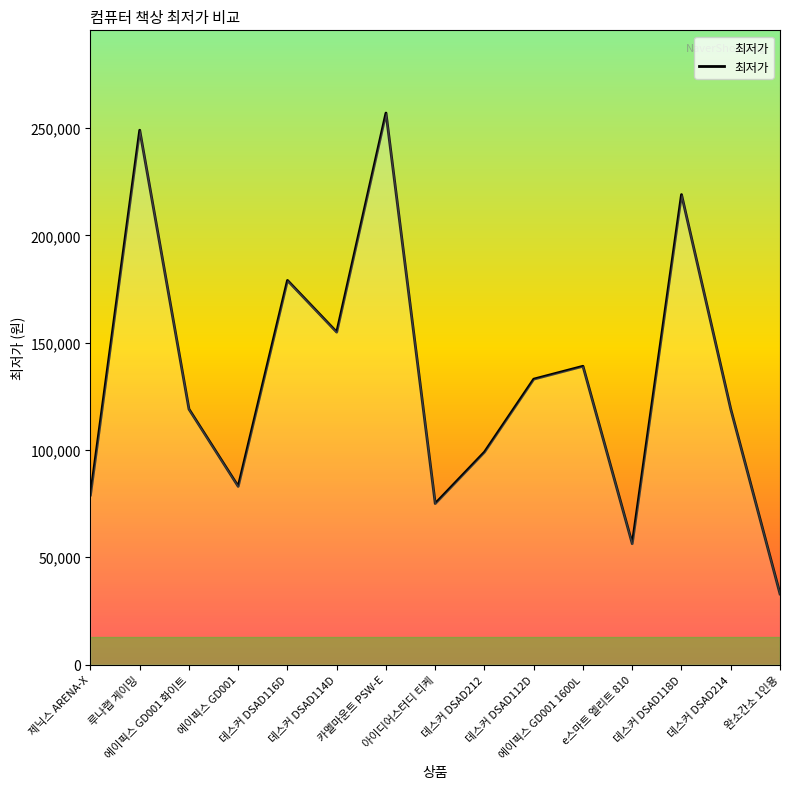

Reading left to right, what are all the values shown in this chart?

79000	249000	119000	83000	179000	154900	257000	75000	99000	133000	139000	56300	219000	119000	32900